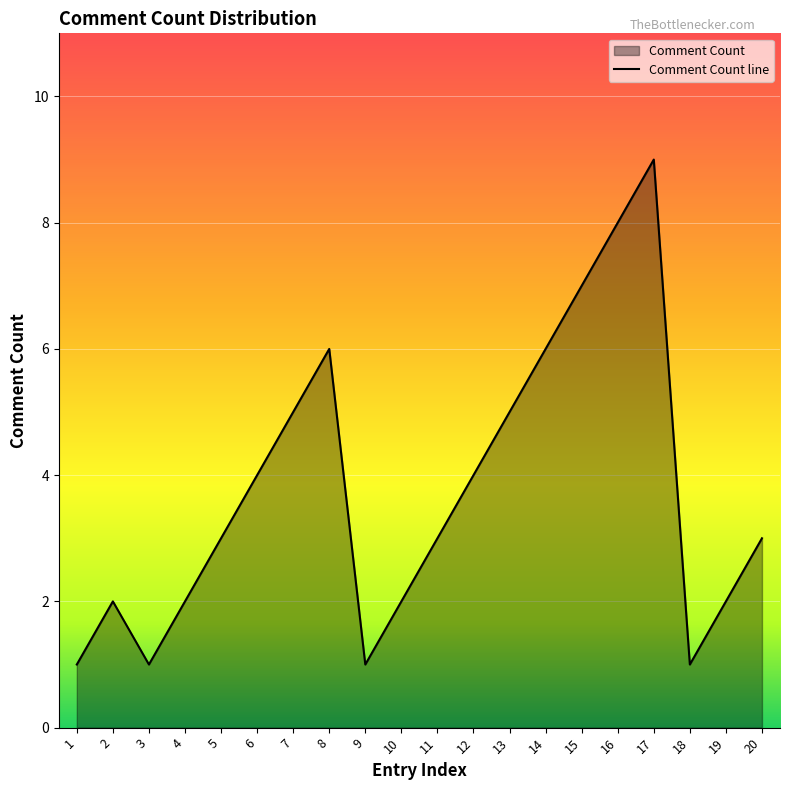

Rank the categories by value from lowest to highest.

1, 3, 9, 18, 2, 4, 10, 19, 5, 11, 20, 6, 12, 7, 13, 8, 14, 15, 16, 17